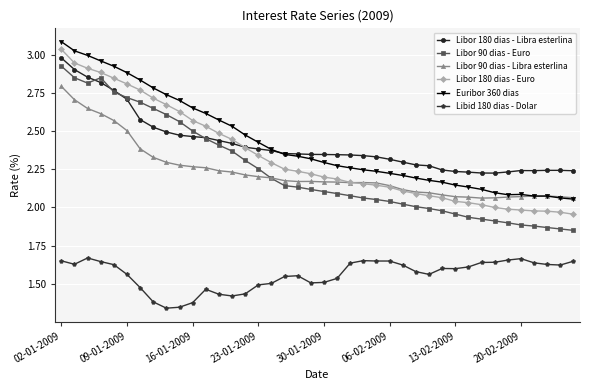

What is the difference between the maximum and minimum values in the Libor 90 dias - Euro series?

1.1